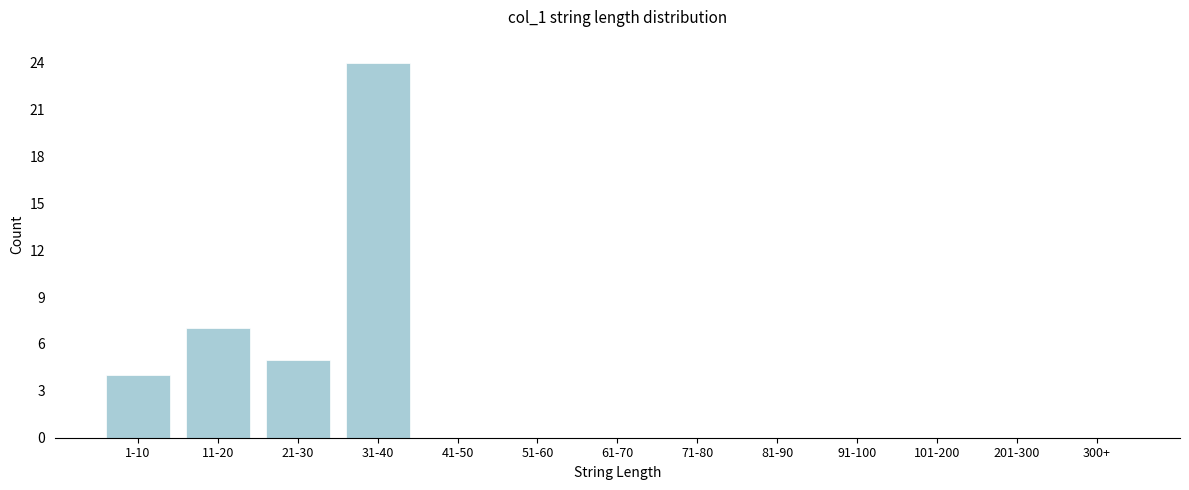

Reading left to right, list all the values displayed in this chart.

1-10=4	11-20=7	21-30=5	31-40=24	41-50=0	51-60=0	61-70=0	71-80=0	81-90=0	91-100=0	101-200=0	201-300=0	300+=0